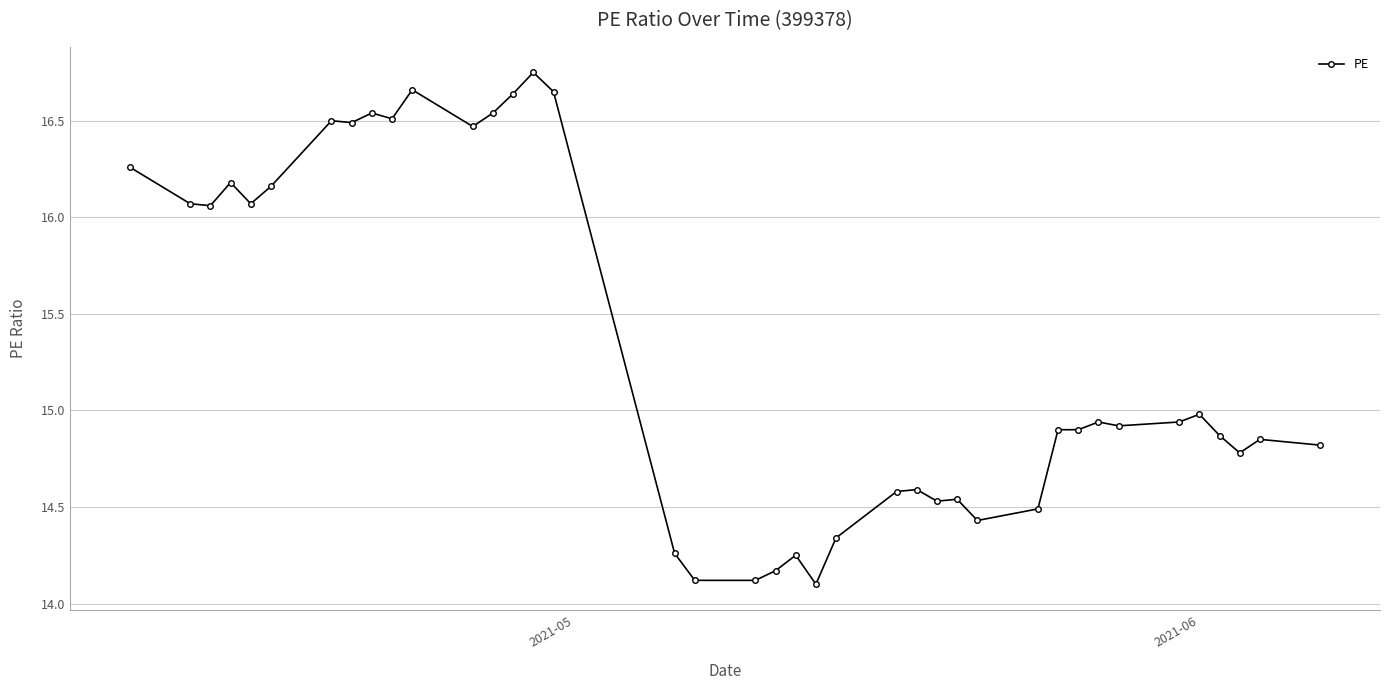

What is the smallest value displayed?

14.1